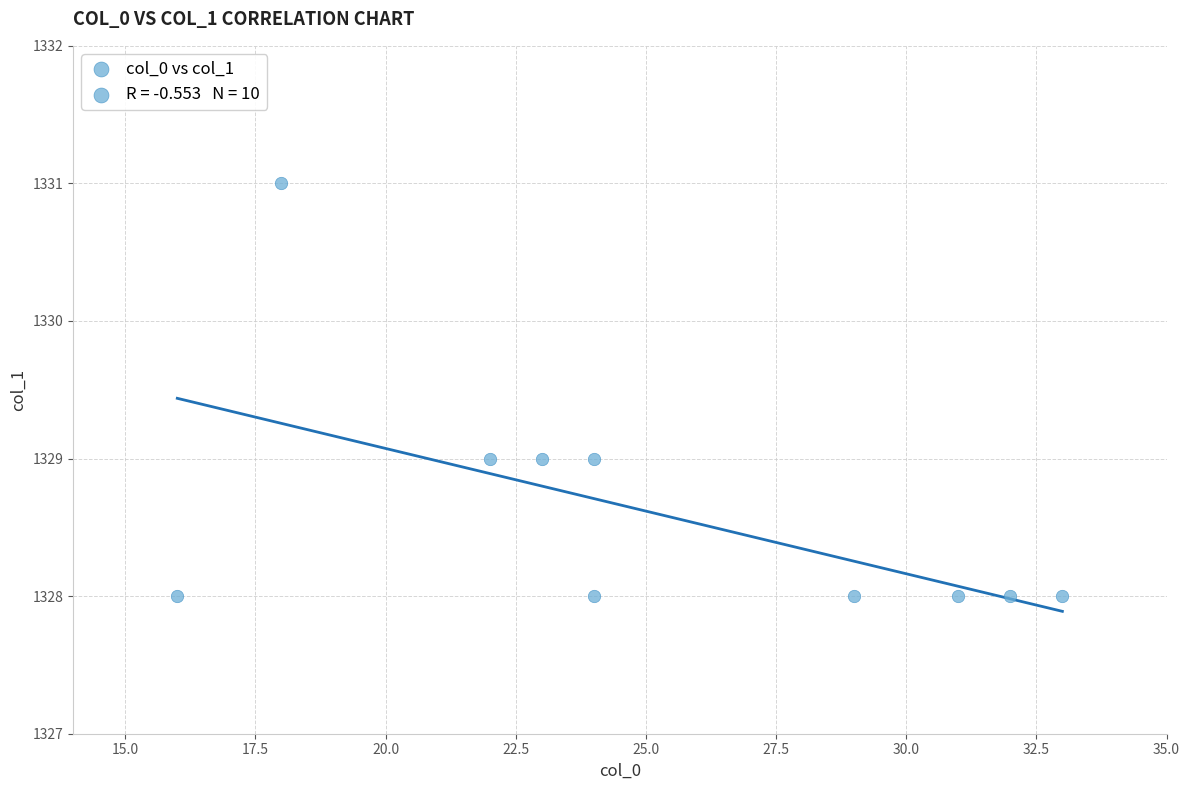

What is the average X value?

25